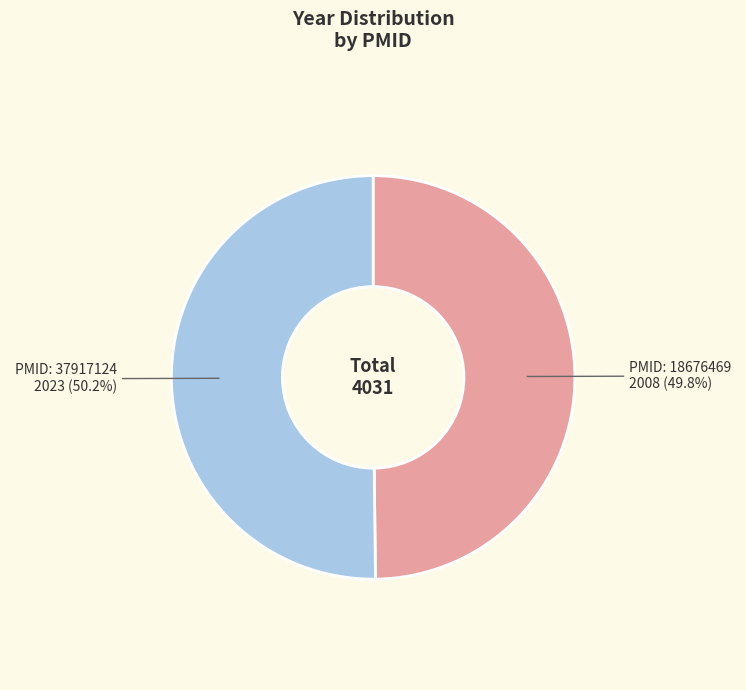

Is there a majority slice in this chart?

Yes